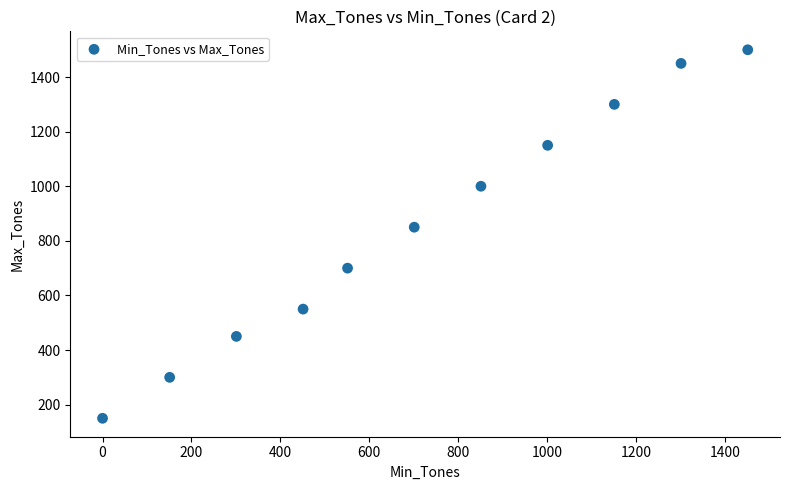

What Y value in the scatter plot is closest to 825?

850